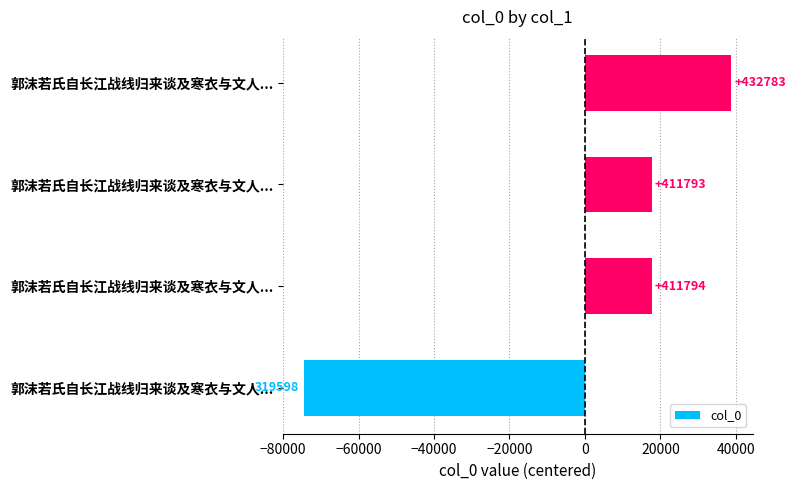

How many bars are there in total?

4